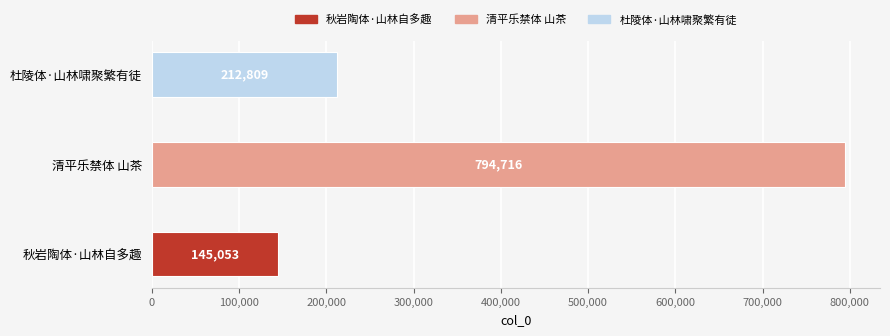

Rank the categories by value from lowest to highest.

秋岩陶体·山林自多趣, 杜陵体·山林啸聚繁有徒, 清平乐禁体 山茶